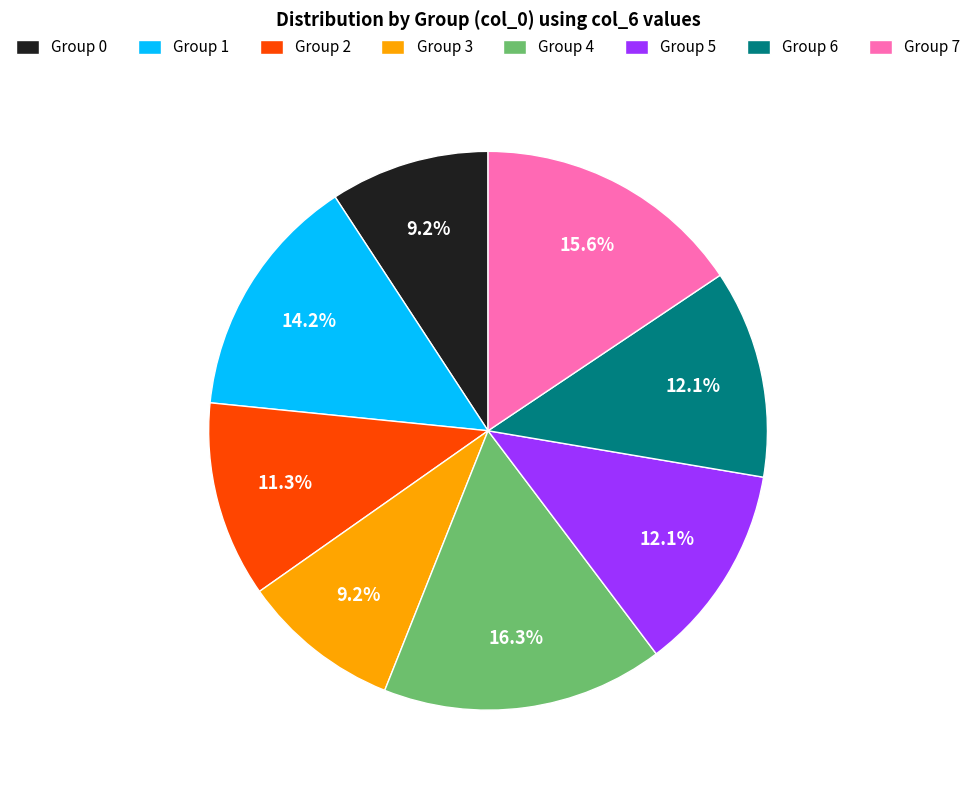

Is Group 5 the majority of the pie?

No